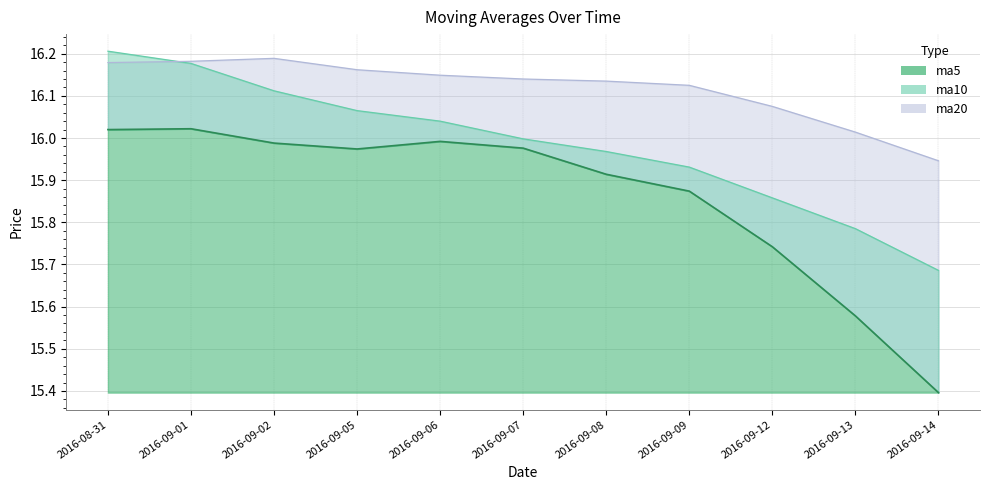

Is the value of ma5 at 2016-09-02 greater than the value of ma10 at 2016-09-14?

Yes